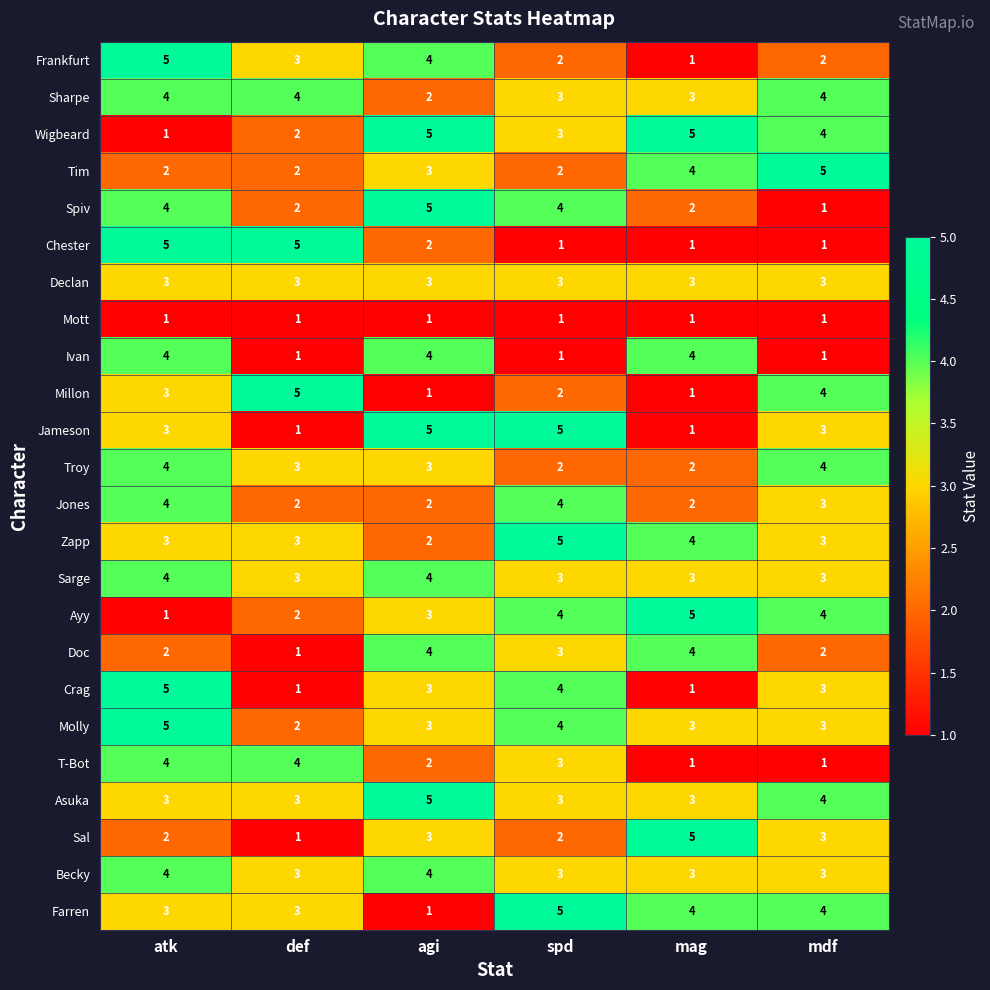

How many values in the Jones series are below 3?

3